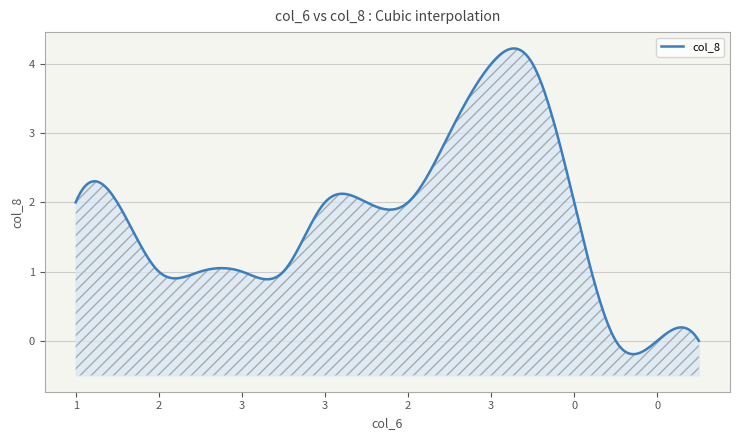

What value does the data have at 3?

2